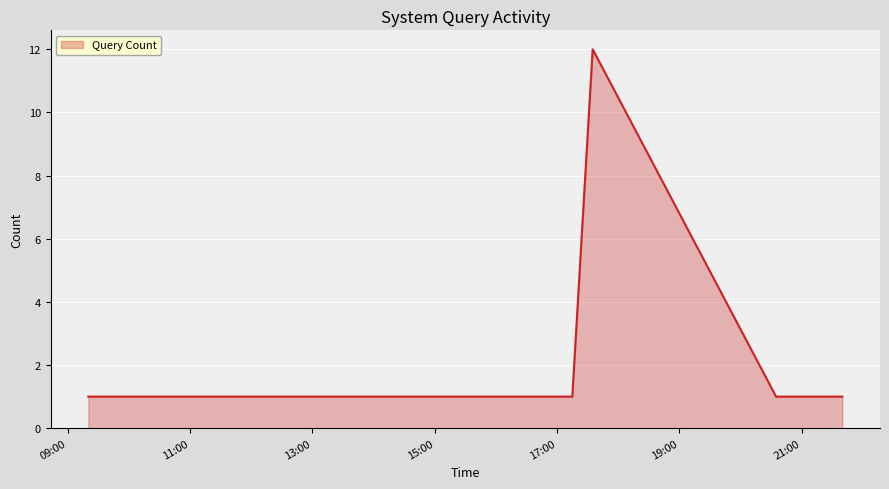

True or false: there are more than 0 points higher than both neighbors.

True